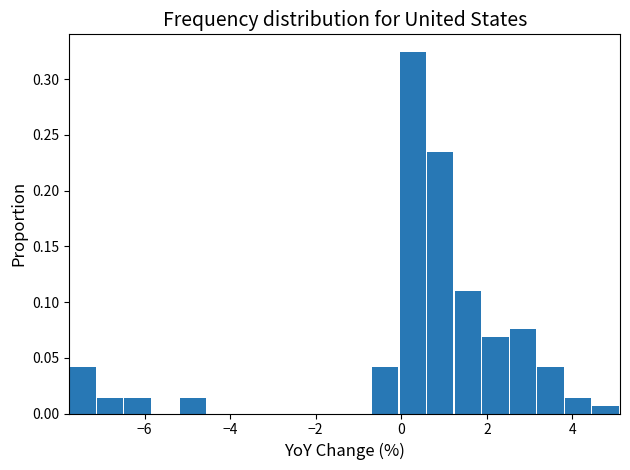

Read against the x-axis, roughly where is the centre of the tallest bar?

0.2